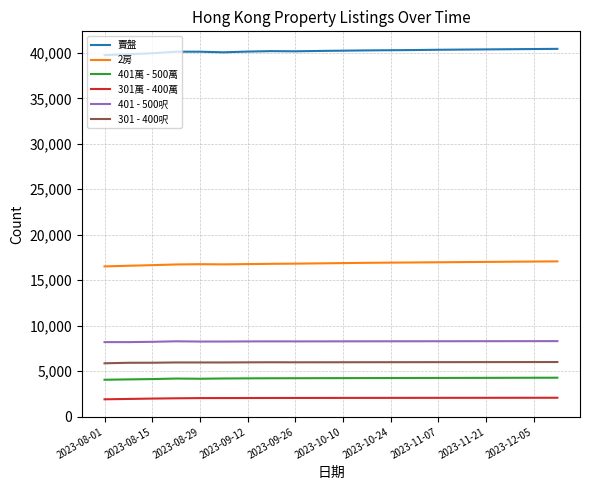

How many distinct data groups are displayed?

6